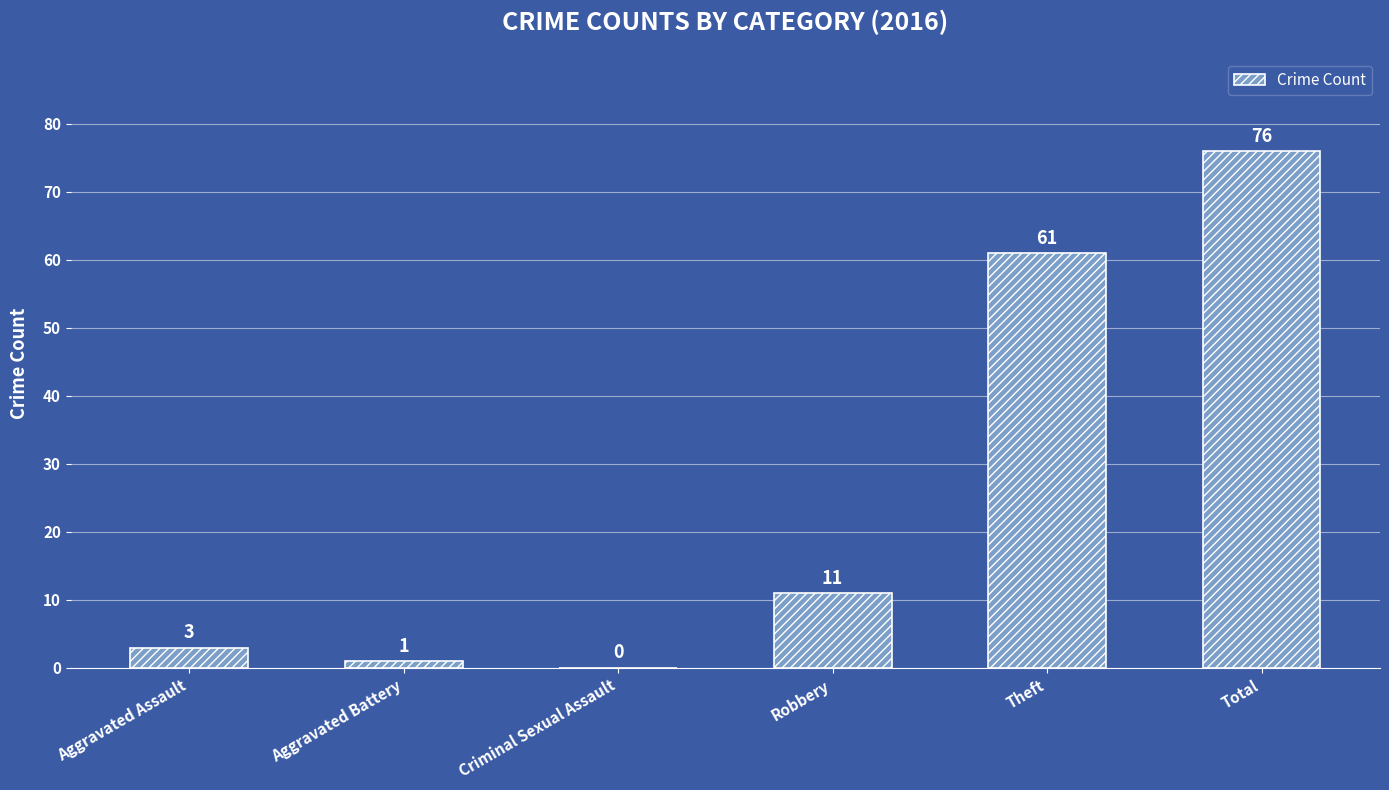

What is the sum of the values at Aggravated Battery and Aggravated Assault?

4